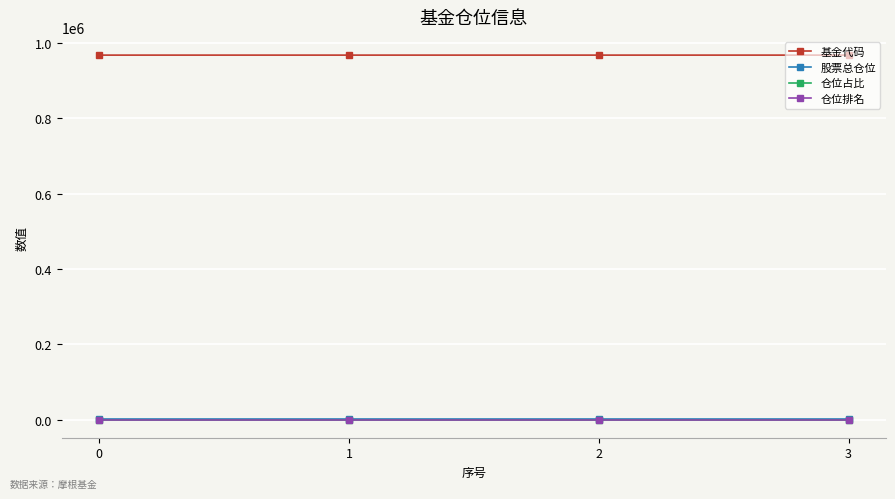

True or false: 仓位占比 has more than 2 interior local peaks.

False